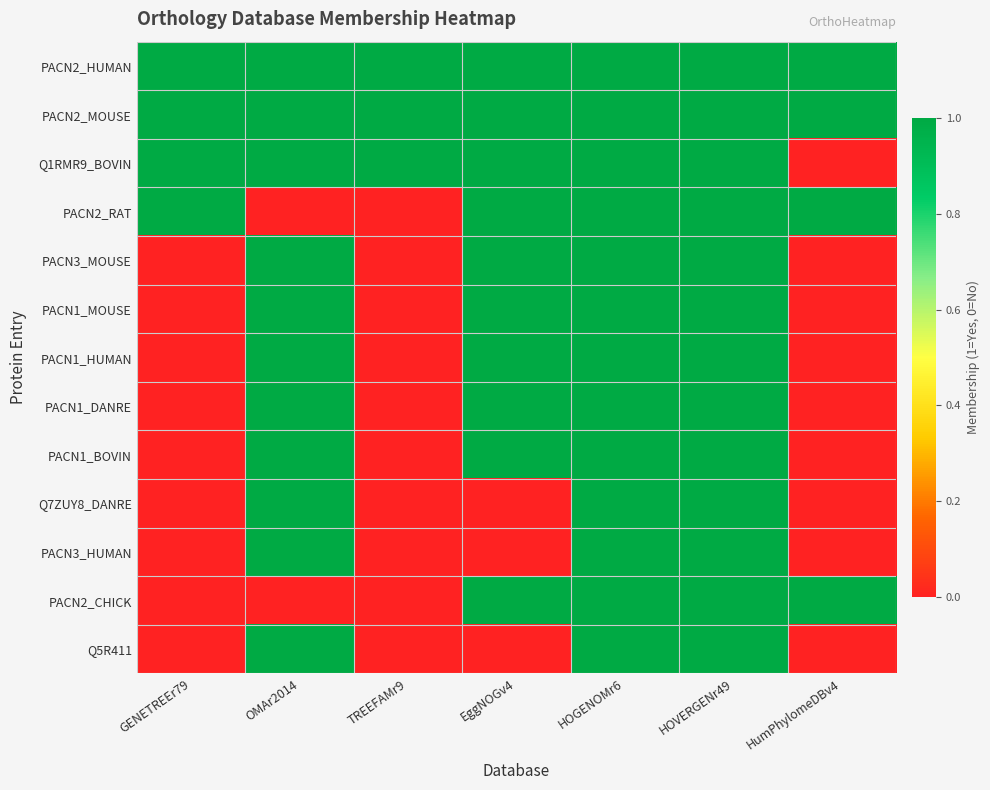

At which category is the sum across all series the highest?

HOGENOMr6